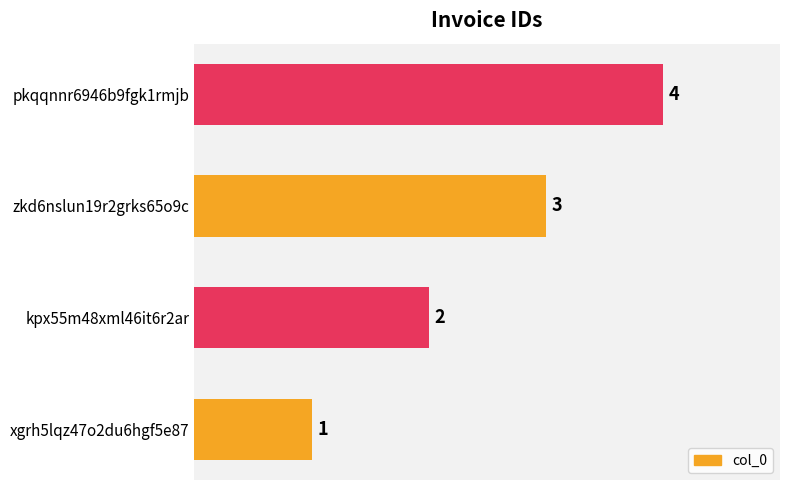

What is the smallest value displayed?

1